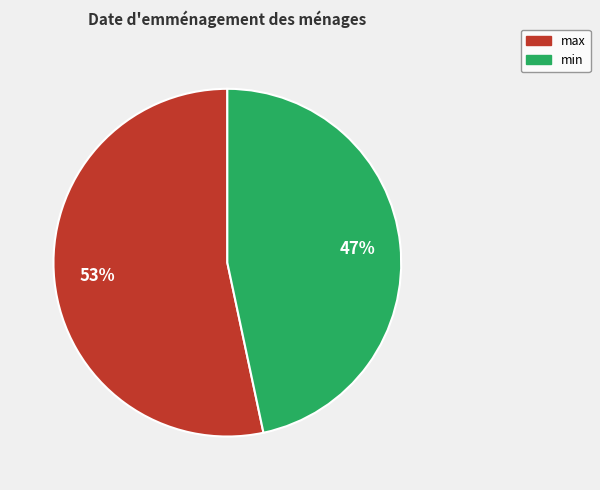

Combined, do max and min account for over 50%?

Yes